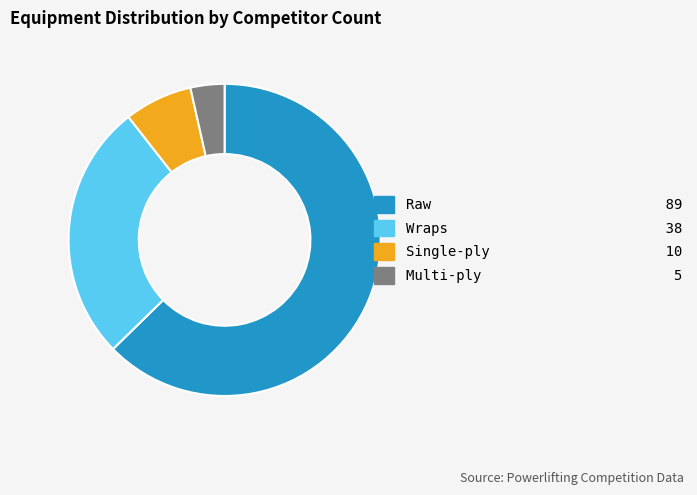

Is Raw the majority of the pie?

Yes